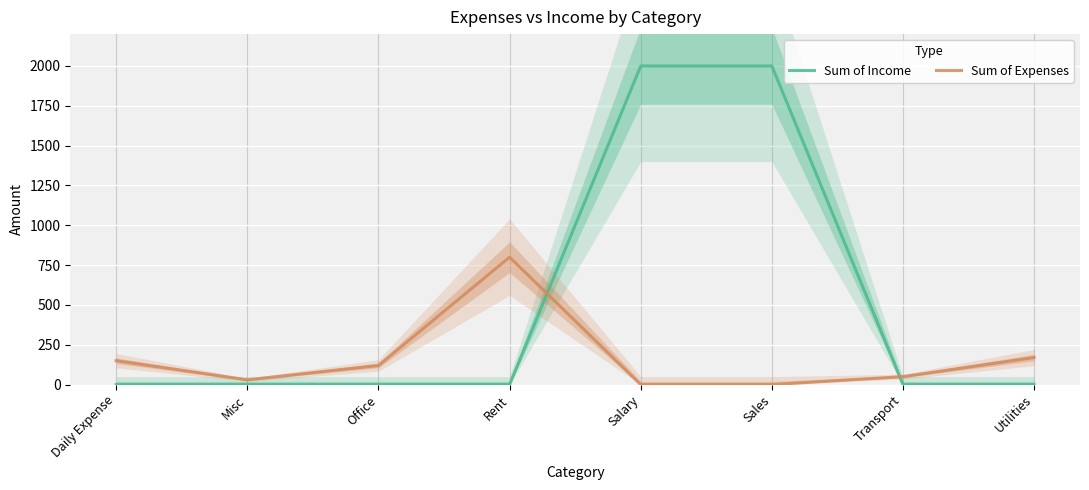

Reading right to left, list all the values displayed in this chart.

Sum of Income: Utilities=0	Transport=0	Sales=2000	Salary=2000	Rent=0	Office=0	Misc=0	Daily Expense=0
Sum of Expenses: Utilities=170	Transport=50	Sales=0	Salary=0	Rent=800	Office=120	Misc=30	Daily Expense=150